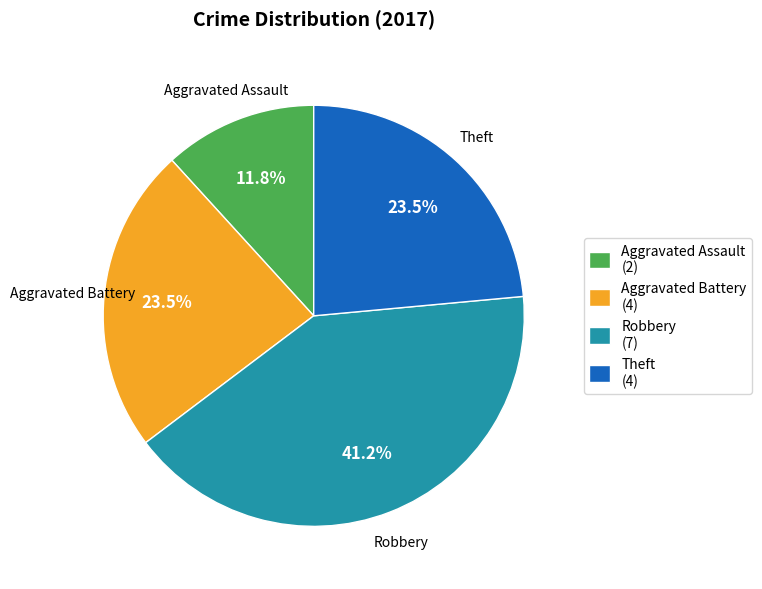

To the nearest percent, what is the combined percentage of Aggravated Assault and Aggravated Battery?

35%